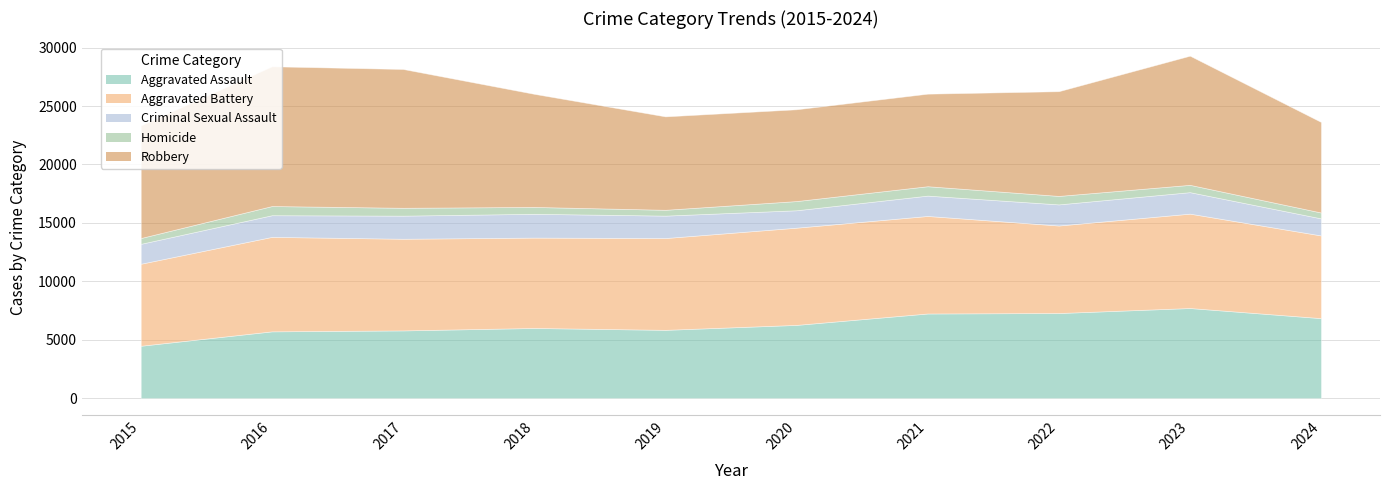

Which category has the lowest value in the Criminal Sexual Assault series?

2024